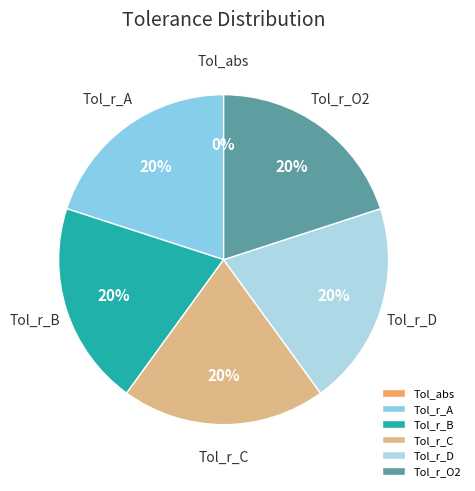

The Tol_r_A slice represents 20% of the pie. True or false?

True